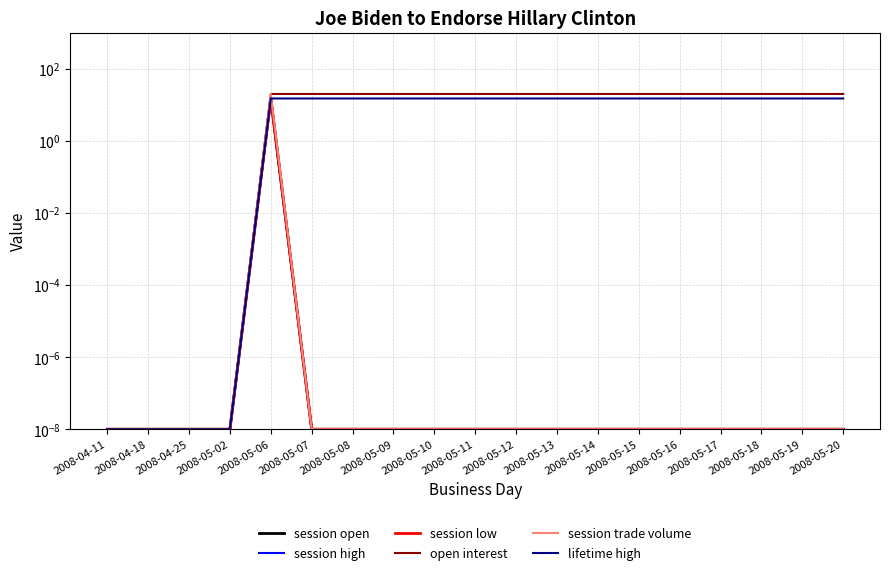

Which series has the largest total across all categories?

open interest